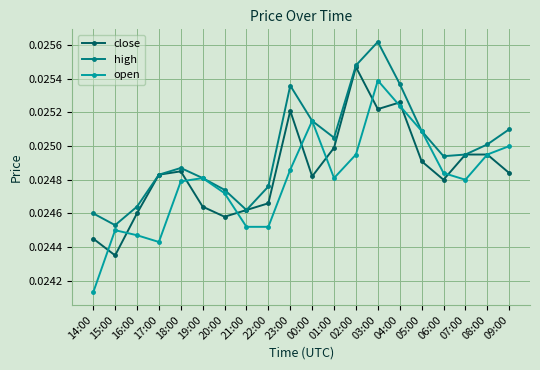

What position from the left is 22:00?

9